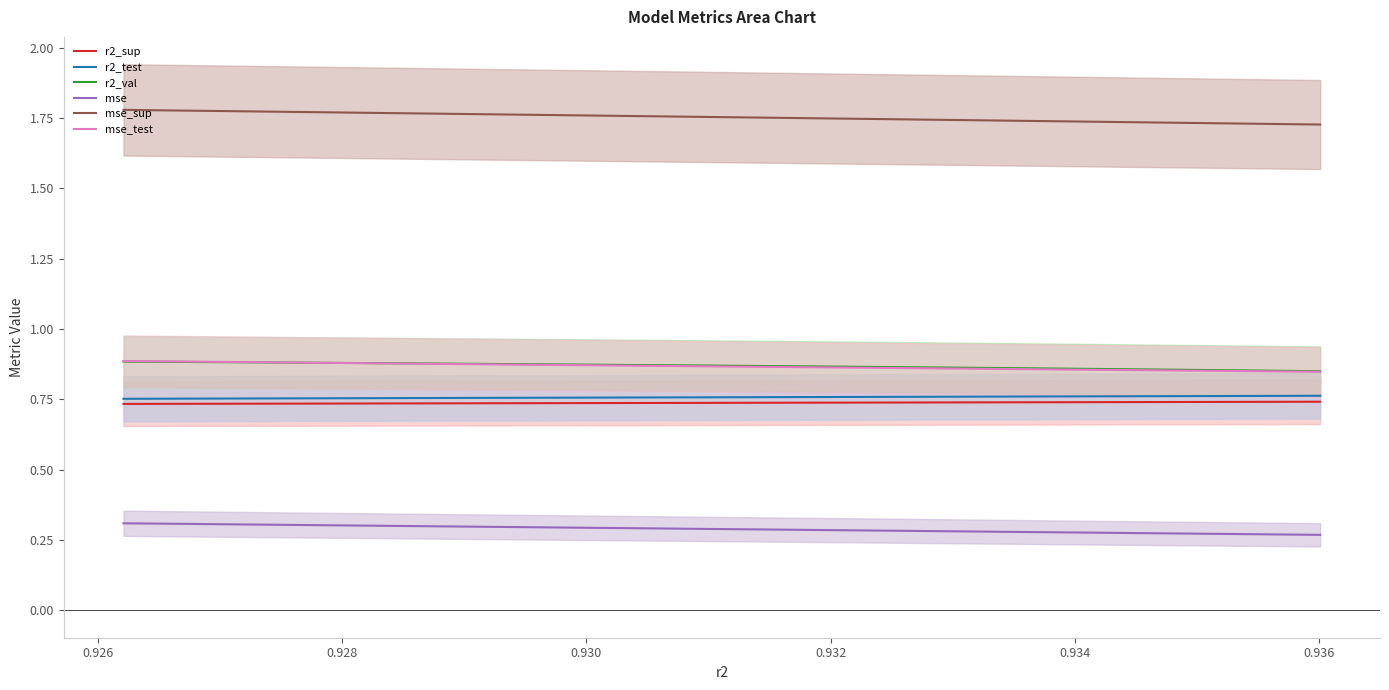

Which series ends up on top after the final intersection of mse_test and r2_val?

r2_val